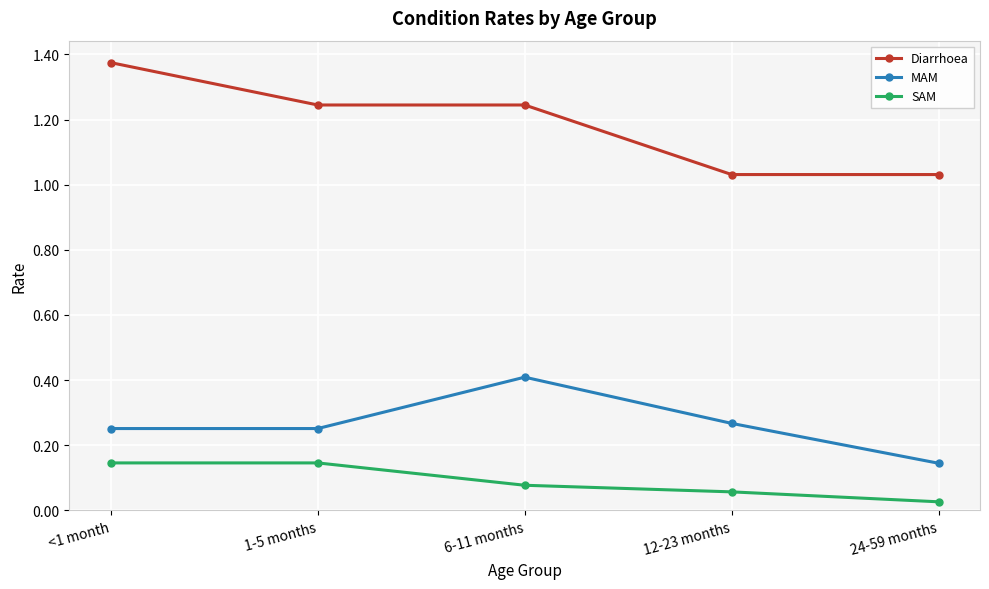

Where is MAM nearest to the value 0?

24-59 months